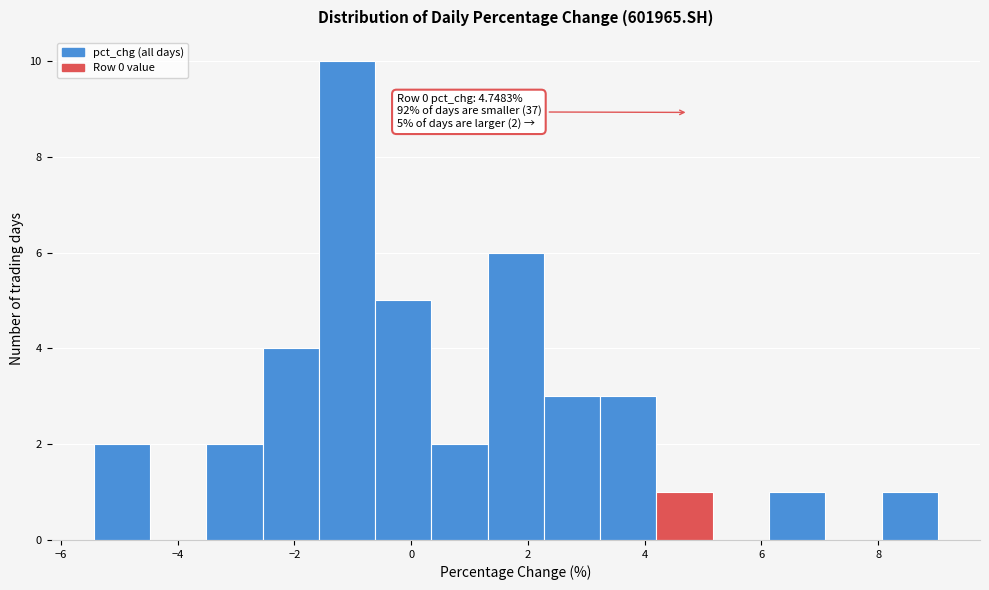

Over which range of the x-axis is the bar tallest?

-1.6 to -0.6